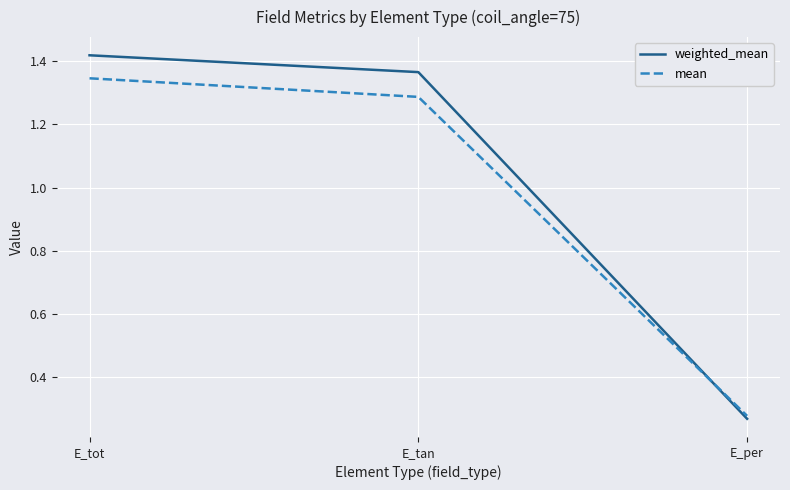

What are all the series names shown in the legend?

weighted_mean, mean